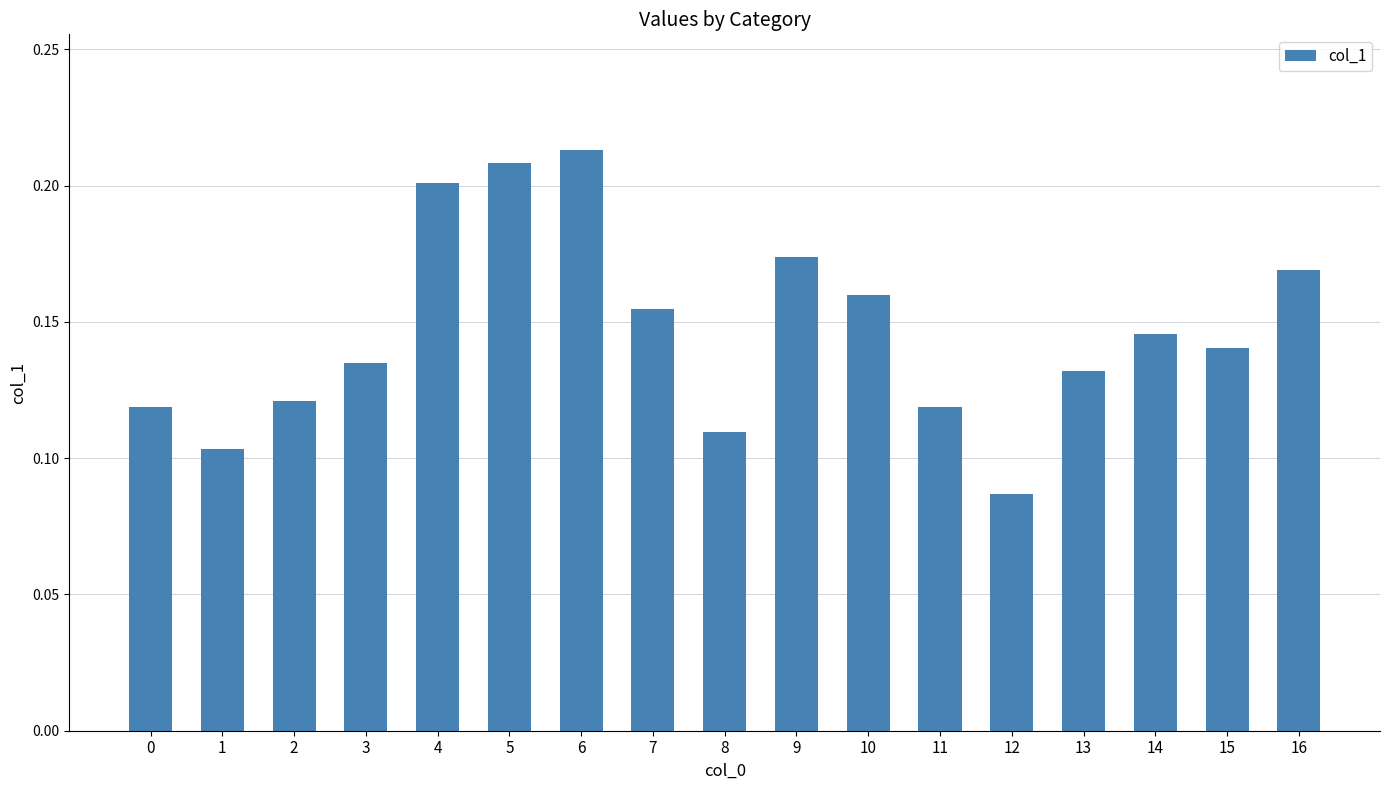

Between 10 and 5, which is larger?

5